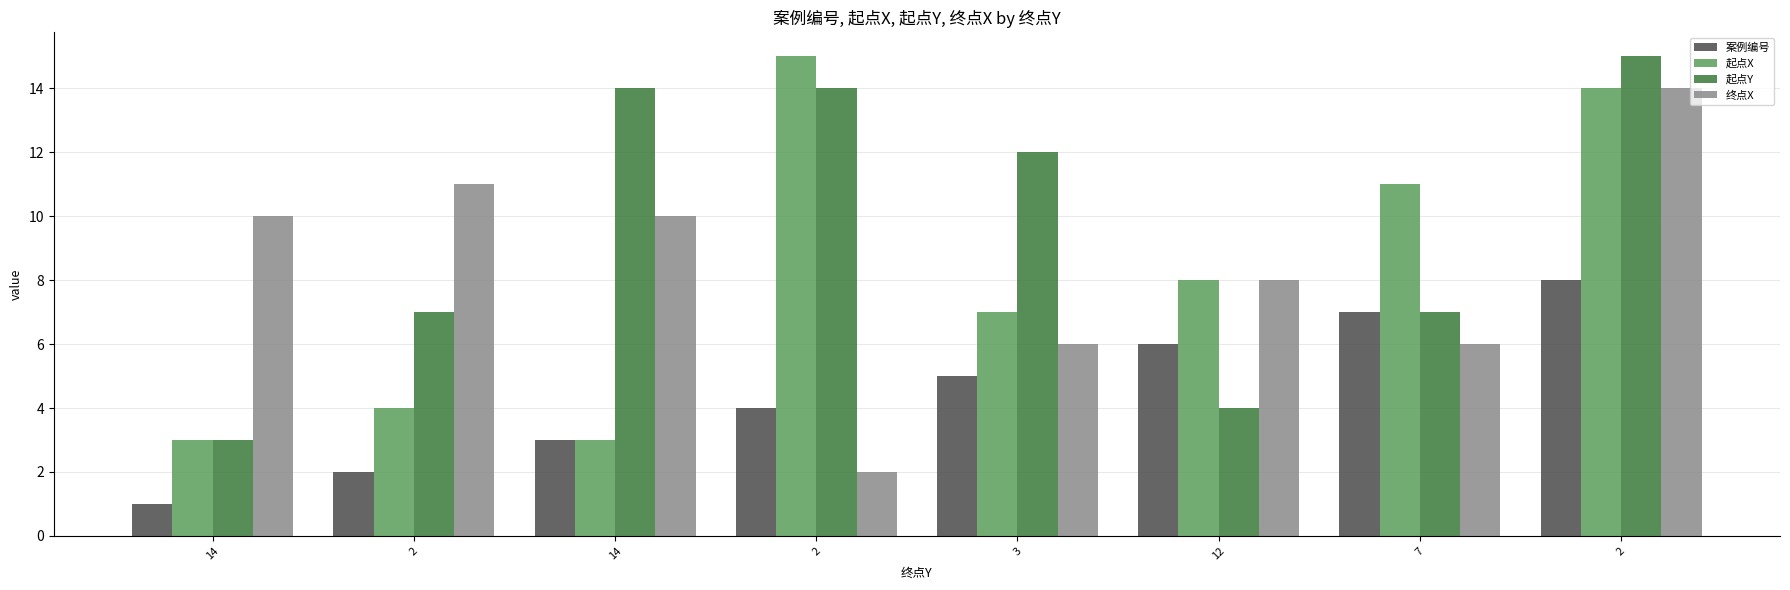

Which series has the largest range (max minus min)?

起点X